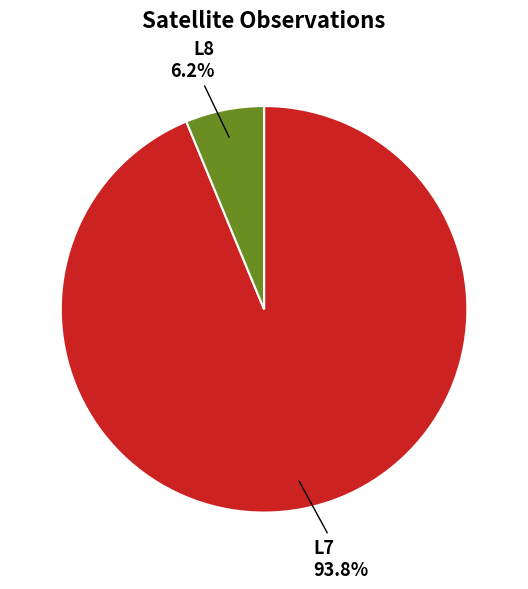

What is the largest slice in the pie chart?

L7